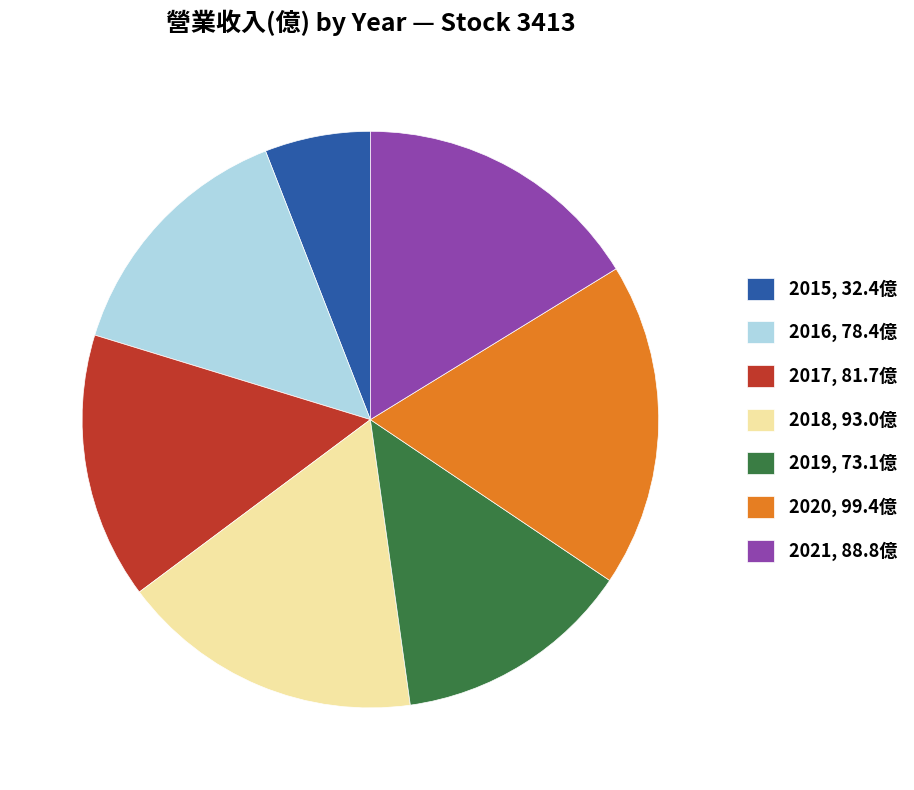

How many slices are in this pie chart?

7